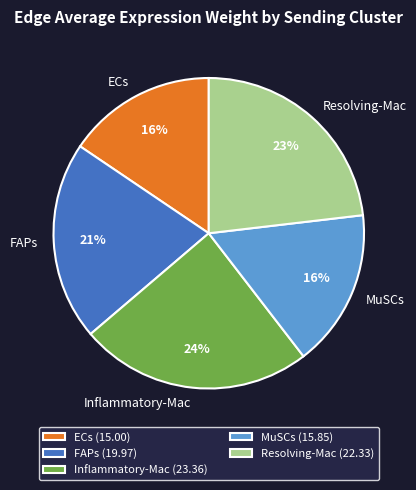

To the nearest percent, what is the difference between the ECs and FAPs slice percentages?

5%